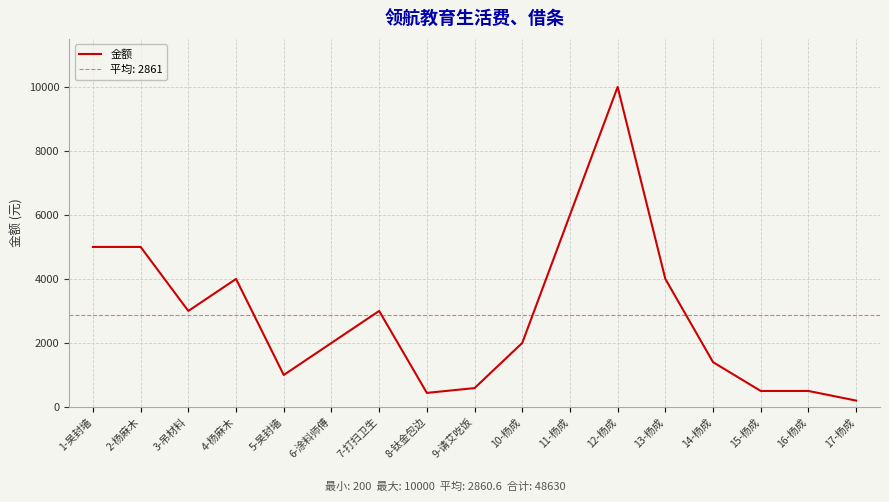

List the labels in order of value, largest first.

12-杨成, 11-杨成, 1-吴封墙, 2-杨麻木, 4-杨麻木, 13-杨成, 3-吊材料, 7-打扫卫生, 6-涂料师傅, 10-杨成, 14-杨成, 5-吴封墙, 9-请艾吃饭, 15-杨成, 16-杨成, 8-钛金包边, 17-杨成